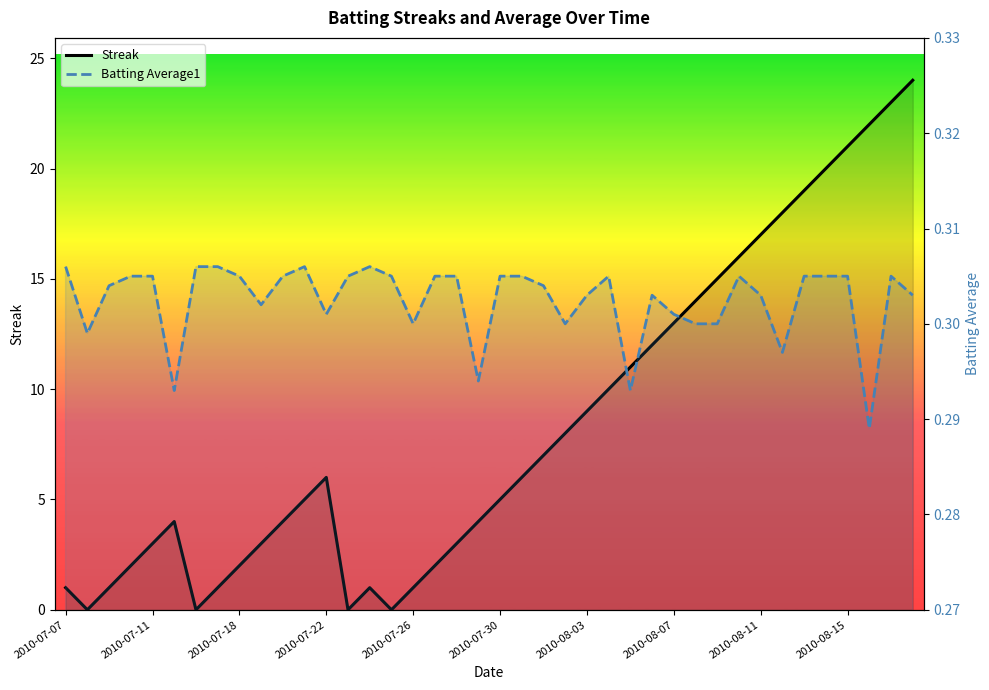

How many values in Streak are above zero?

36